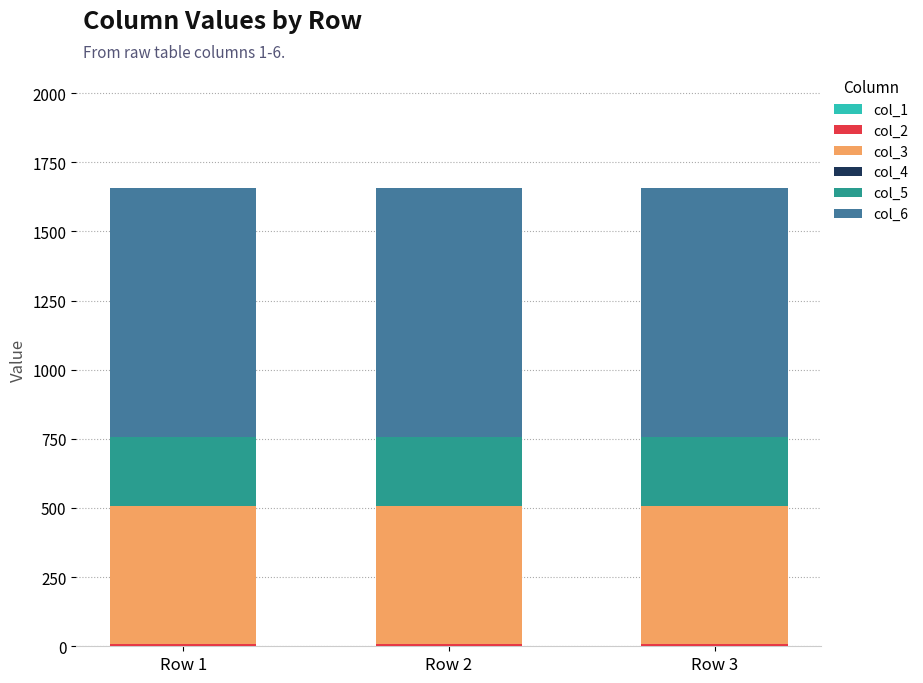

The value of col_2 at Row 2 is 6. True or false?

True